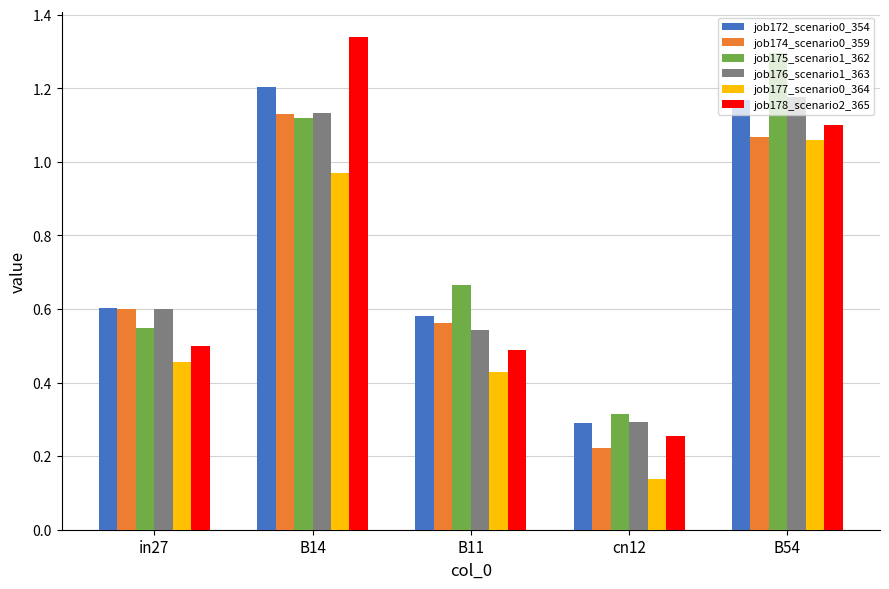

Is the value of job175_scenario1_362 at B54 greater than the value of job176_scenario1_363 at B11?

Yes